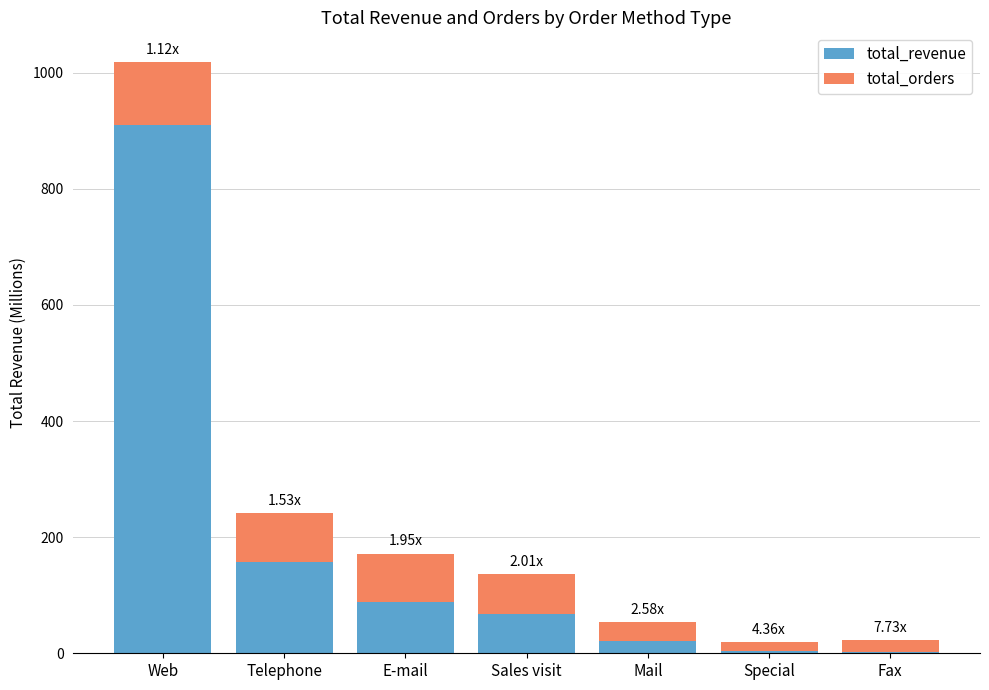

At which label does total_revenue reach its peak?

Web